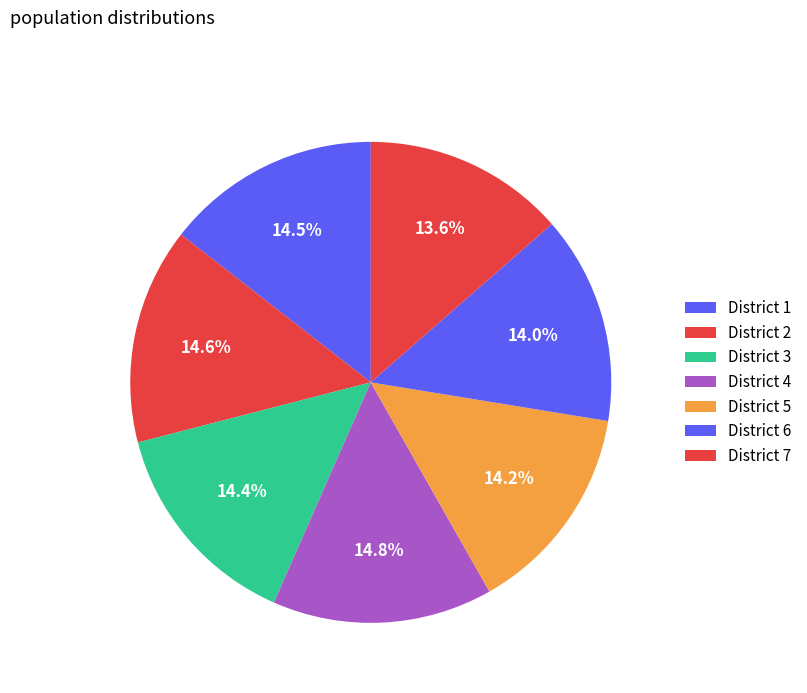

Count the number of slices in the pie.

7